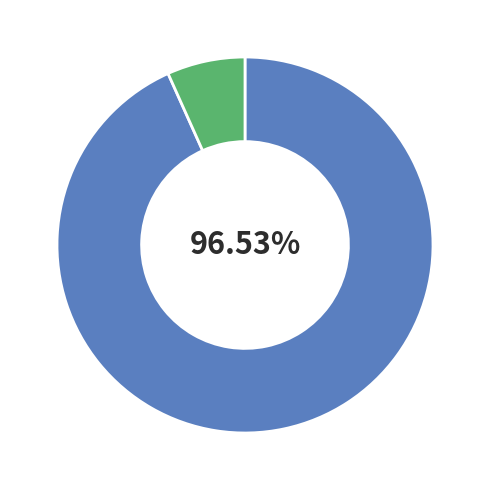

To the nearest percent, what portion does CPU_UTIL(%) represent?

3%